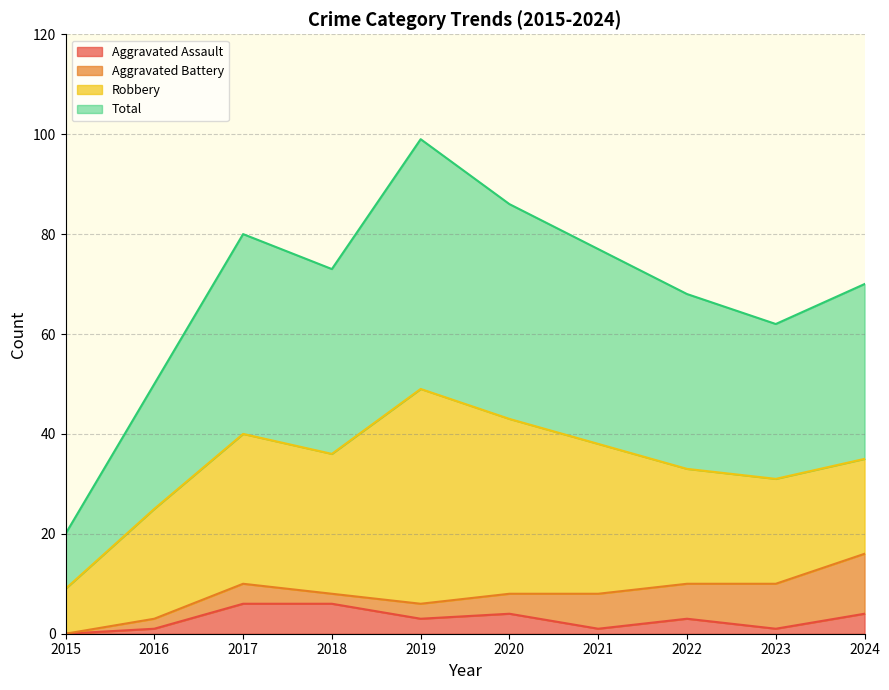

At which label does Total first exceed 73?

2017